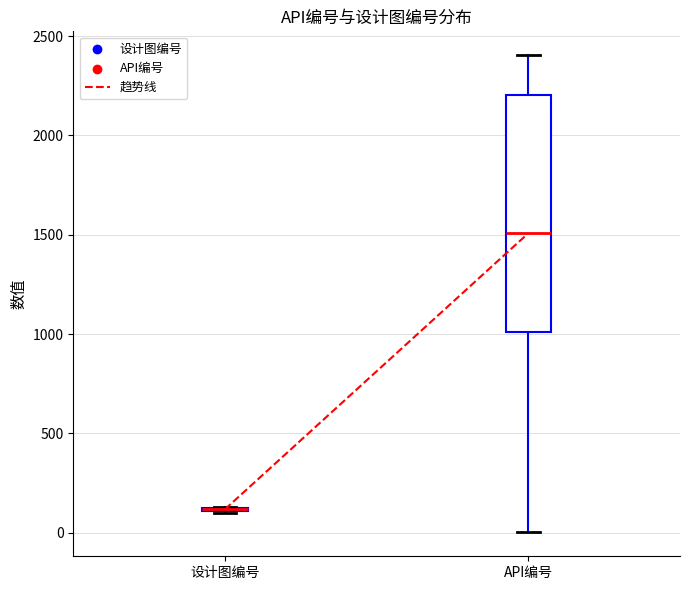

Where is the lower edge of the box for 设计图编号 on the y-axis? The values are not printed on the chart, so give them approximately, as read against the axis.

100